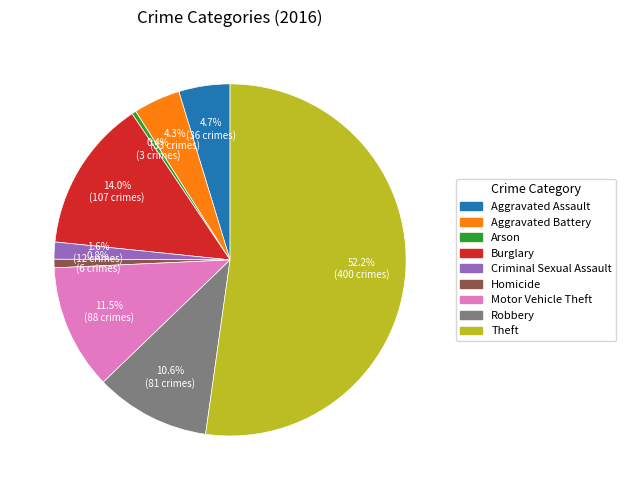

Count the number of slices in the pie.

9